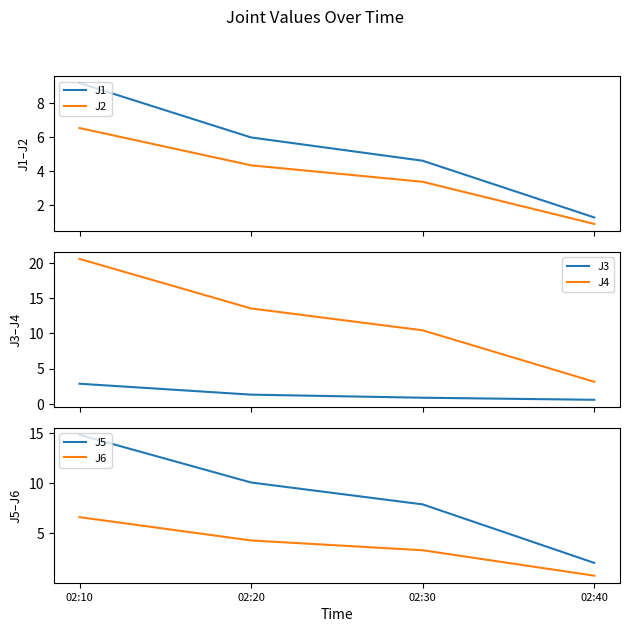

Reading left to right, list all the values displayed in this chart.

J1: 9.2	6.0	4.6	1.3
J2: 6.5	4.3	3.4	0.9
J3: 2.9	1.3	0.9	0.6
J4: 20.6	13.5	10.4	3.1
J5: 14.9	10.1	7.9	2.0
J6: 6.6	4.3	3.3	0.8